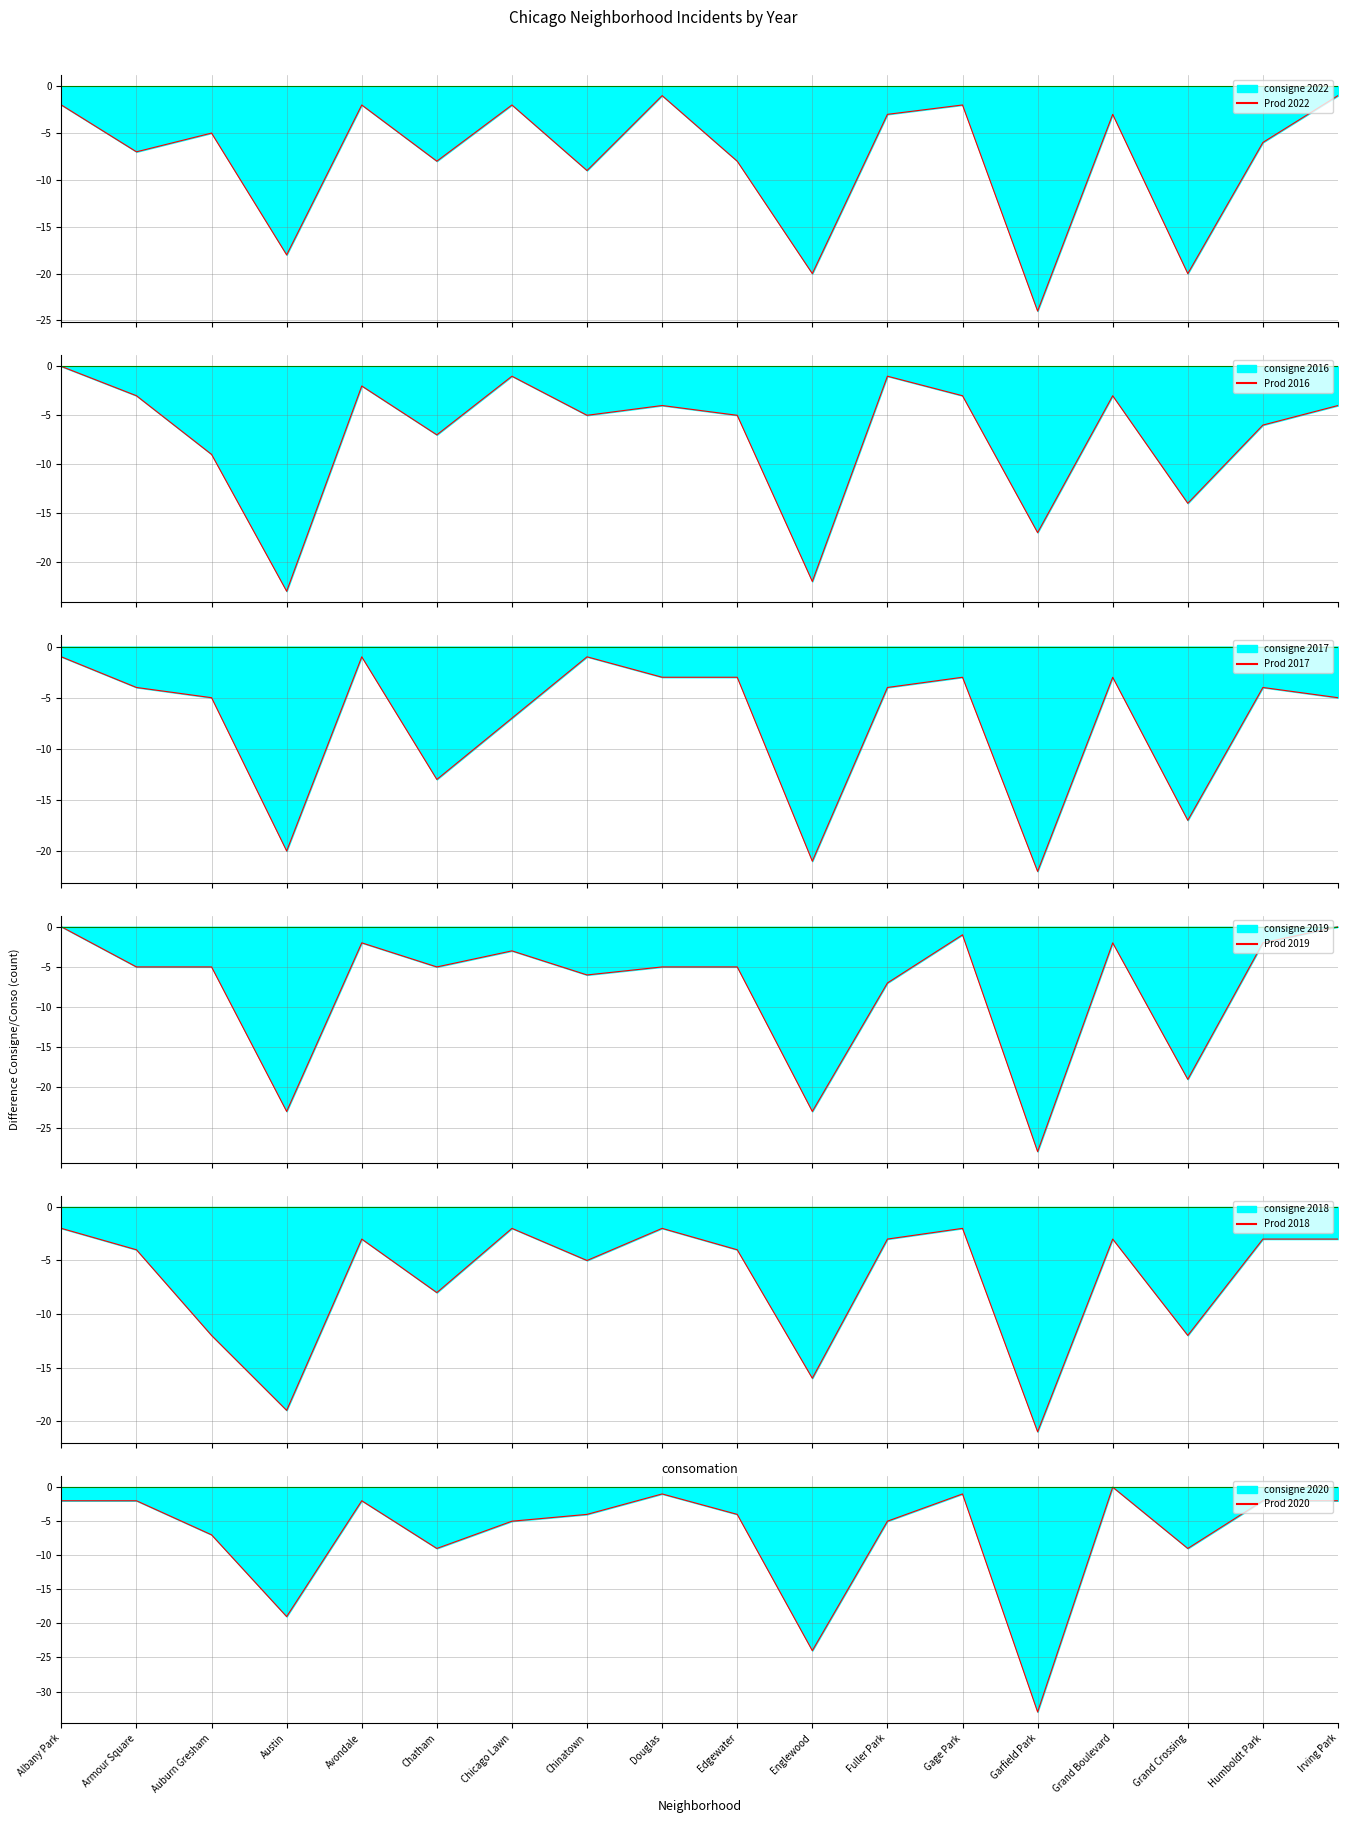

Reading left to right, extract all data points from this chart.

2022: Albany Park=-2	Armour Square=-7	Auburn Gresham=-5	Austin=-18	Avondale=-2	Chatham=-8	Chicago Lawn=-2	Chinatown=-9	Douglas=-1	Edgewater=-8	Englewood=-20	Fuller Park=-3	Gage Park=-2	Garfield Park=-24	Grand Boulevard=-3	Grand Crossing=-20	Humboldt Park=-6	Irving Park=-1
2016: Albany Park=0	Armour Square=-3	Auburn Gresham=-9	Austin=-23	Avondale=-2	Chatham=-7	Chicago Lawn=-1	Chinatown=-5	Douglas=-4	Edgewater=-5	Englewood=-22	Fuller Park=-1	Gage Park=-3	Garfield Park=-17	Grand Boulevard=-3	Grand Crossing=-14	Humboldt Park=-6	Irving Park=-4
2017: Albany Park=-1	Armour Square=-4	Auburn Gresham=-5	Austin=-20	Avondale=-1	Chatham=-13	Chicago Lawn=-7	Chinatown=-1	Douglas=-3	Edgewater=-3	Englewood=-21	Fuller Park=-4	Gage Park=-3	Garfield Park=-22	Grand Boulevard=-3	Grand Crossing=-17	Humboldt Park=-4	Irving Park=-5
2019: Albany Park=0	Armour Square=-5	Auburn Gresham=-5	Austin=-23	Avondale=-2	Chatham=-5	Chicago Lawn=-3	Chinatown=-6	Douglas=-5	Edgewater=-5	Englewood=-23	Fuller Park=-7	Gage Park=-1	Garfield Park=-28	Grand Boulevard=-2	Grand Crossing=-19	Humboldt Park=-2	Irving Park=0
2018: Albany Park=-2	Armour Square=-4	Auburn Gresham=-12	Austin=-19	Avondale=-3	Chatham=-8	Chicago Lawn=-2	Chinatown=-5	Douglas=-2	Edgewater=-4	Englewood=-16	Fuller Park=-3	Gage Park=-2	Garfield Park=-21	Grand Boulevard=-3	Grand Crossing=-12	Humboldt Park=-3	Irving Park=-3
2020: Albany Park=-2	Armour Square=-2	Auburn Gresham=-7	Austin=-19	Avondale=-2	Chatham=-9	Chicago Lawn=-5	Chinatown=-4	Douglas=-1	Edgewater=-4	Englewood=-24	Fuller Park=-5	Gage Park=-1	Garfield Park=-33	Grand Boulevard=0	Grand Crossing=-9	Humboldt Park=-2	Irving Park=-2